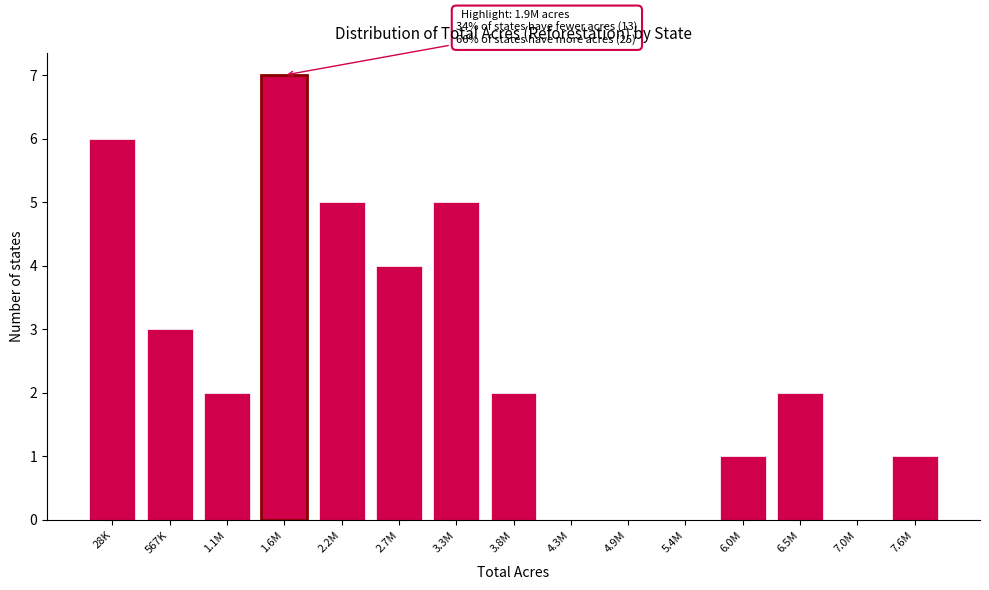

Reading right to left, transcribe all the data shown in this chart.

7.6M=1	7.0M=0	6.5M=2	6.0M=1	5.4M=0	4.9M=0	4.3M=0	3.8M=2	3.3M=5	2.7M=4	2.2M=5	1.6M=7	1.1M=2	567K=3	28K=6